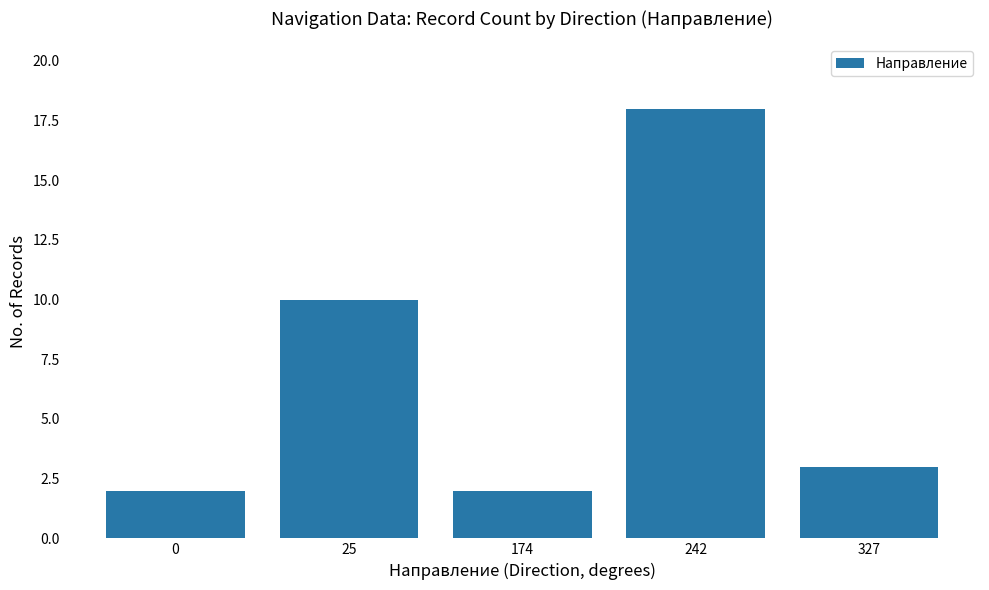

What is the value of the 5th bar from the left?

3